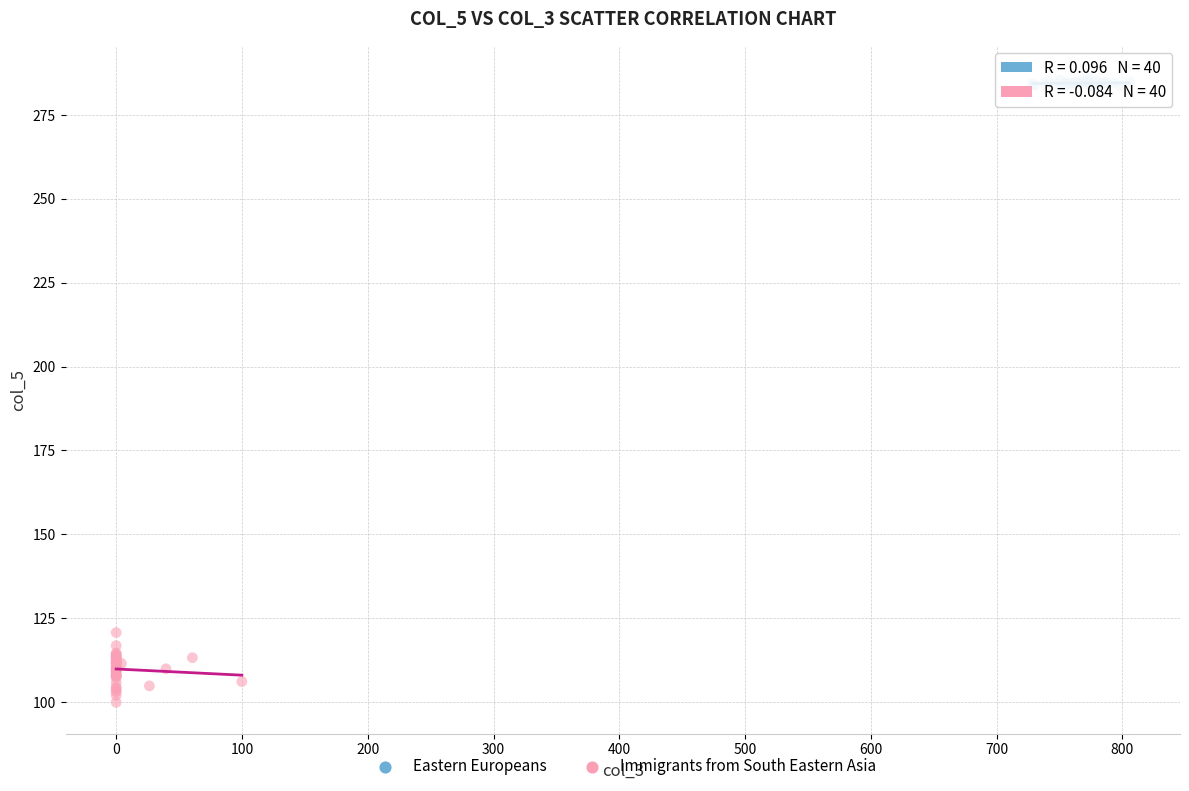

Which series has the largest Y range (max minus min)?

Immigrants from South Eastern Asia